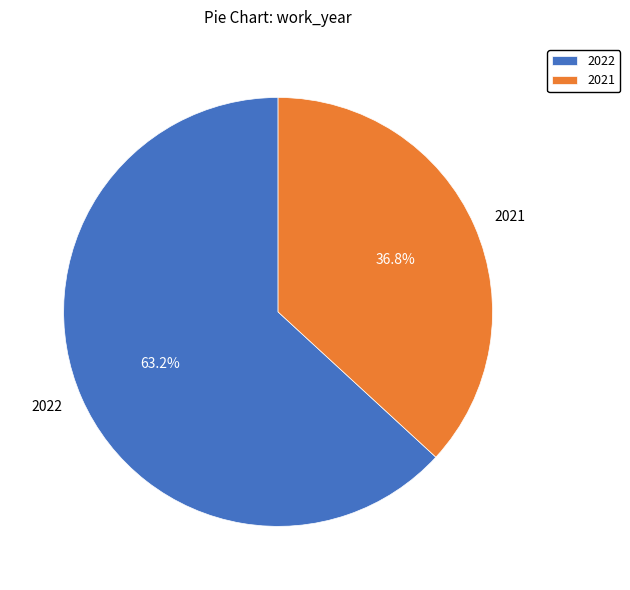

Rank the categories by value from lowest to highest.

2021, 2022